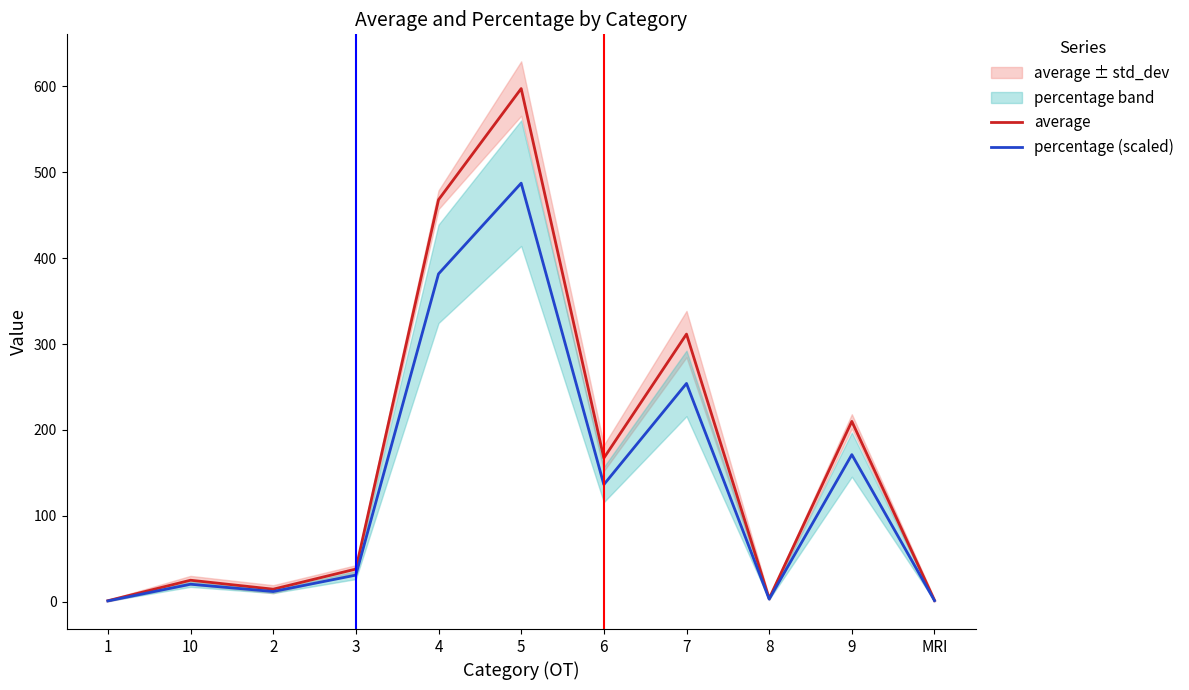

List the series in order of their peak value, highest first.

average, percentage (scaled)